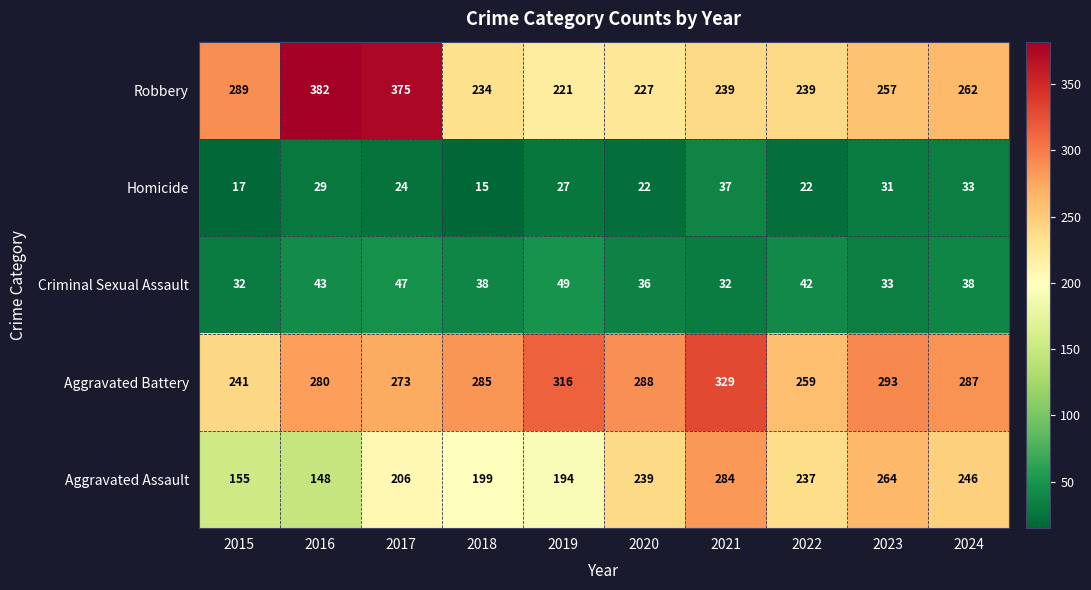

How many distinct data groups are displayed?

5